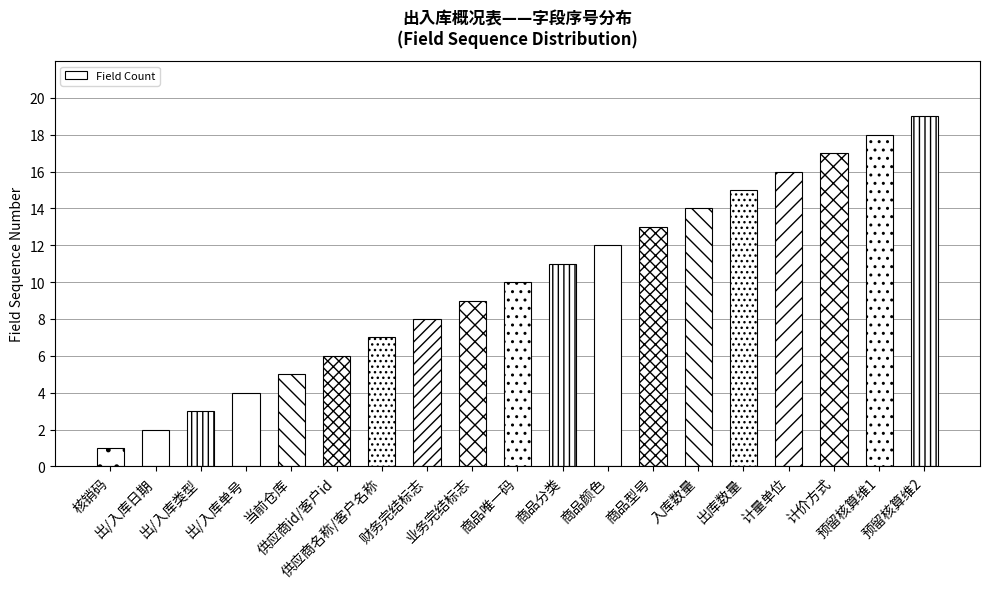

What is the label of the 10th bar from the left?

商品唯一码